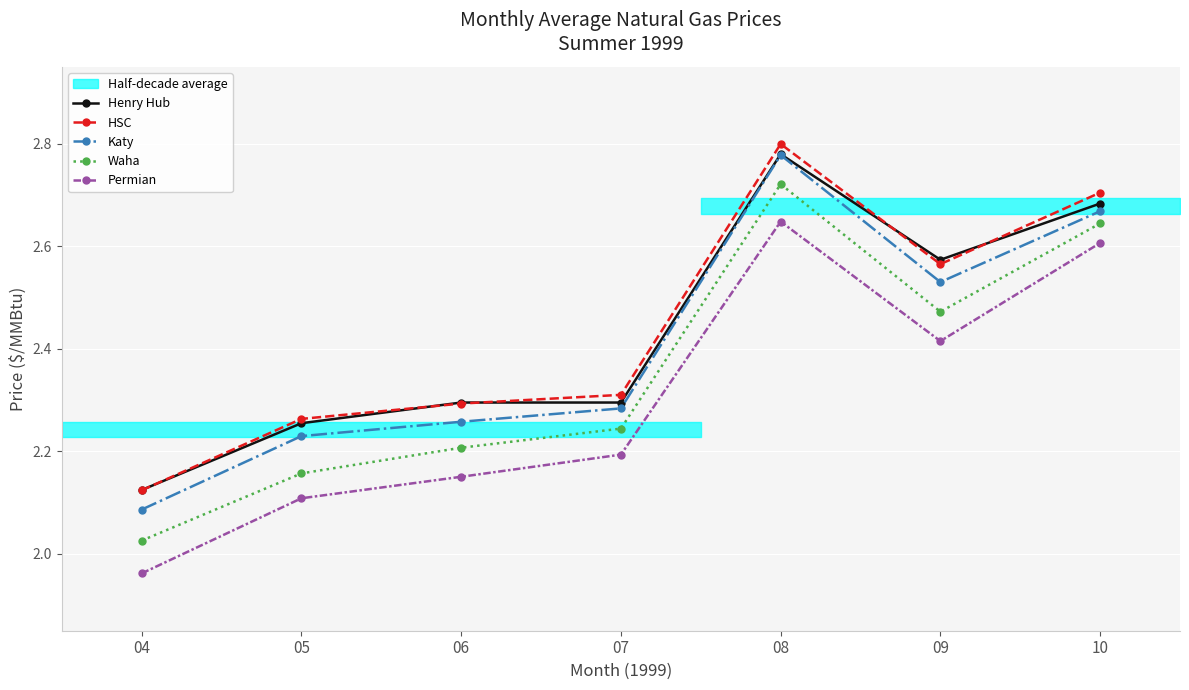

How many interior local valleys does the Henry Hub series have?

1